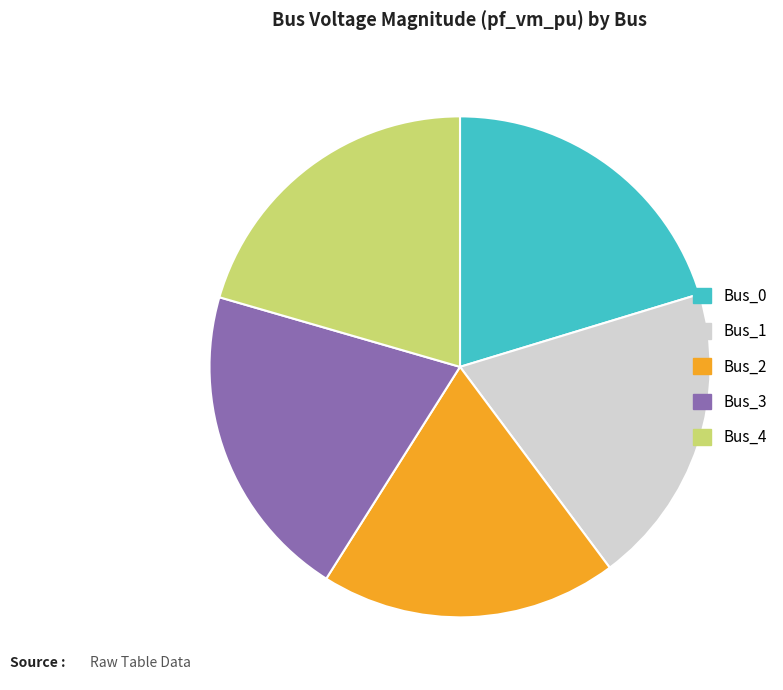

How many slices are in this pie chart?

5